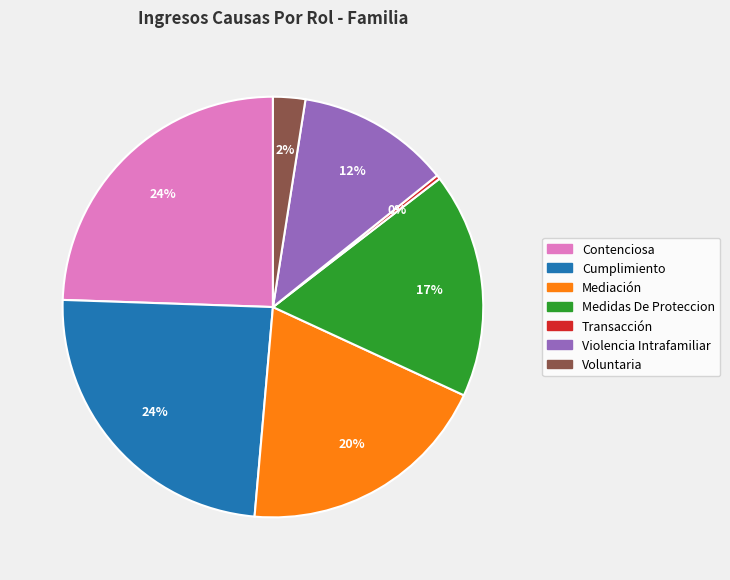

Is Mediación the majority of the pie?

No